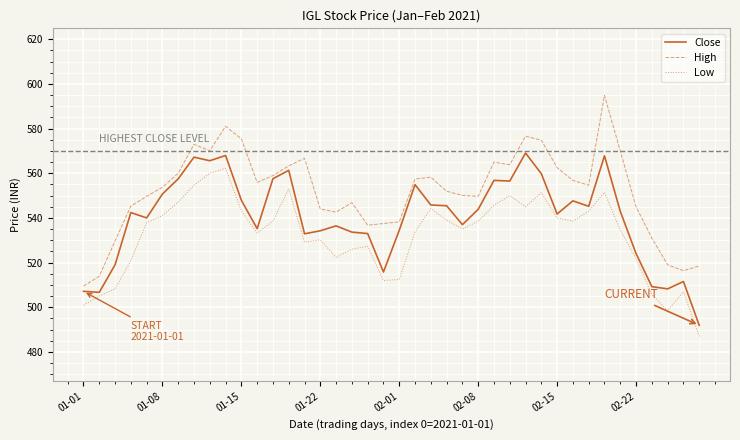

Which series has the largest total across all categories?

High